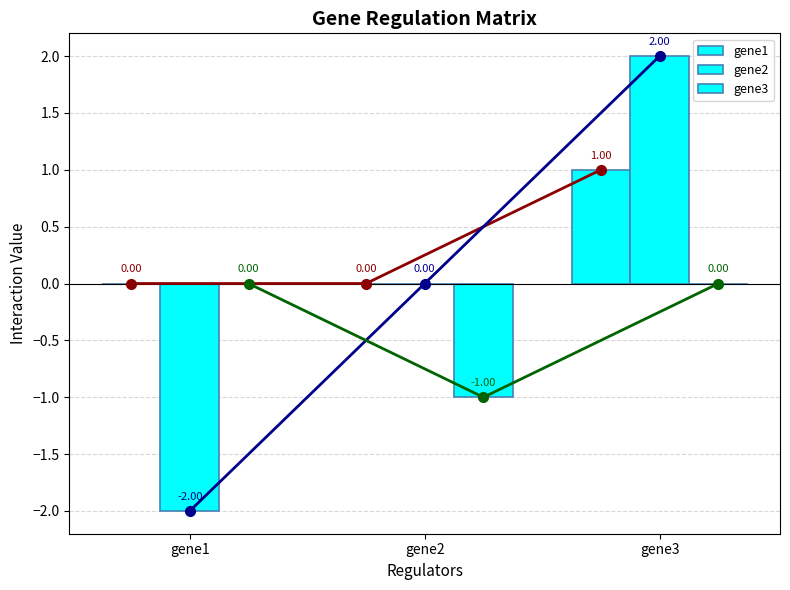

What is the value of the gene2 (line) bar at the 1st from the left?

-2.0